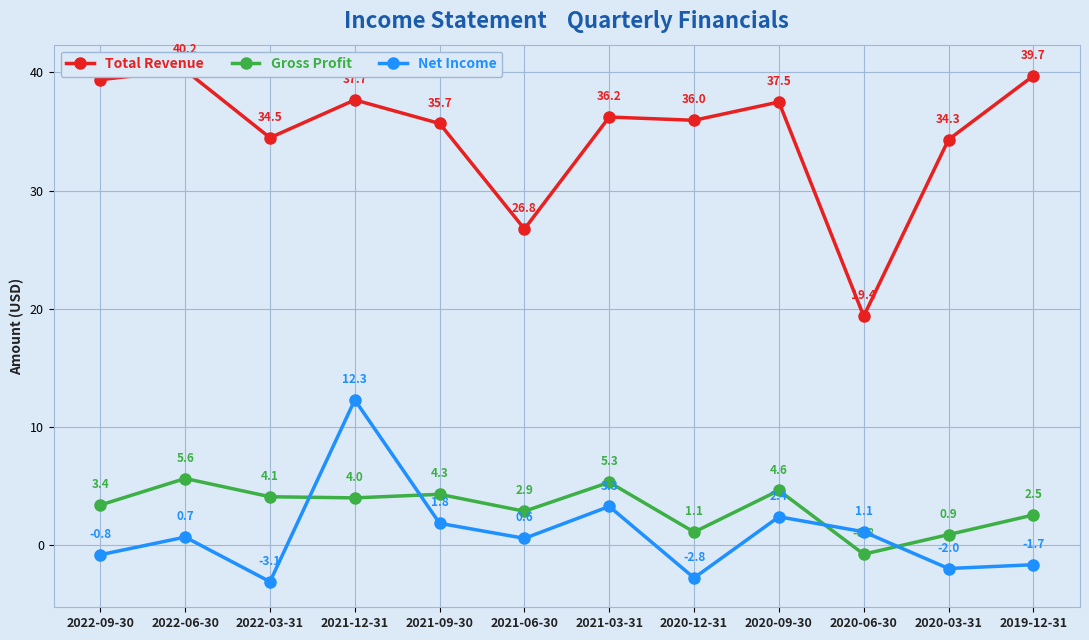

True or false: Net Income has more than 0 interior local peaks.

True